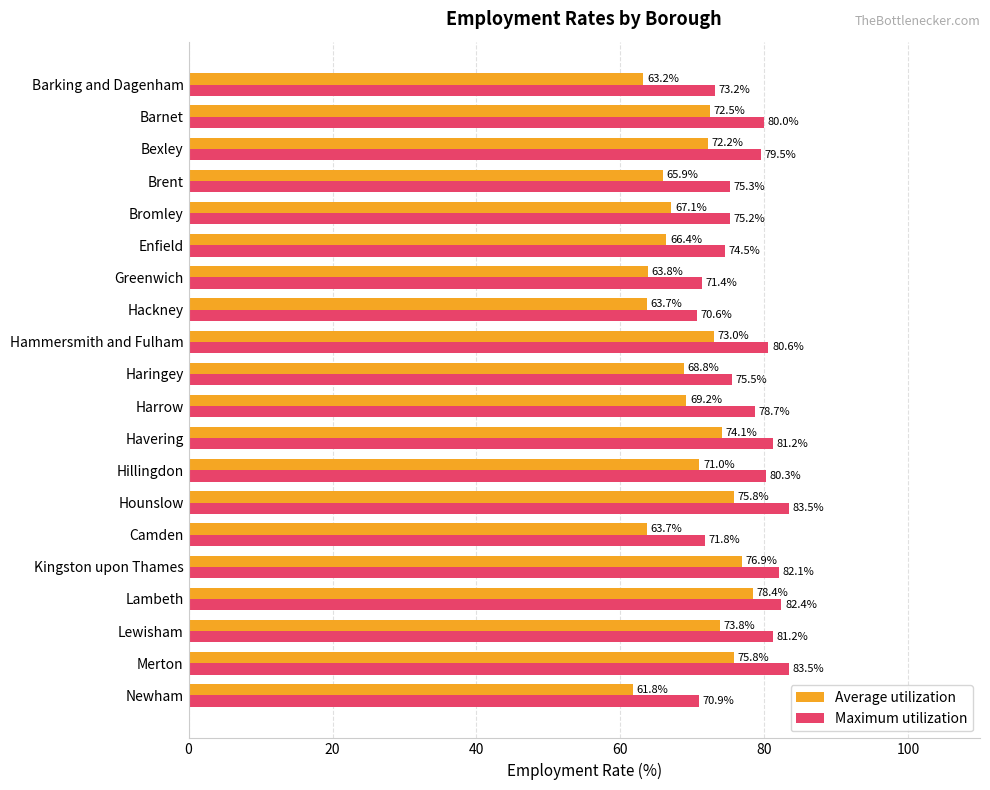

At which label does Maximum utilization reach its minimum?

Hackney